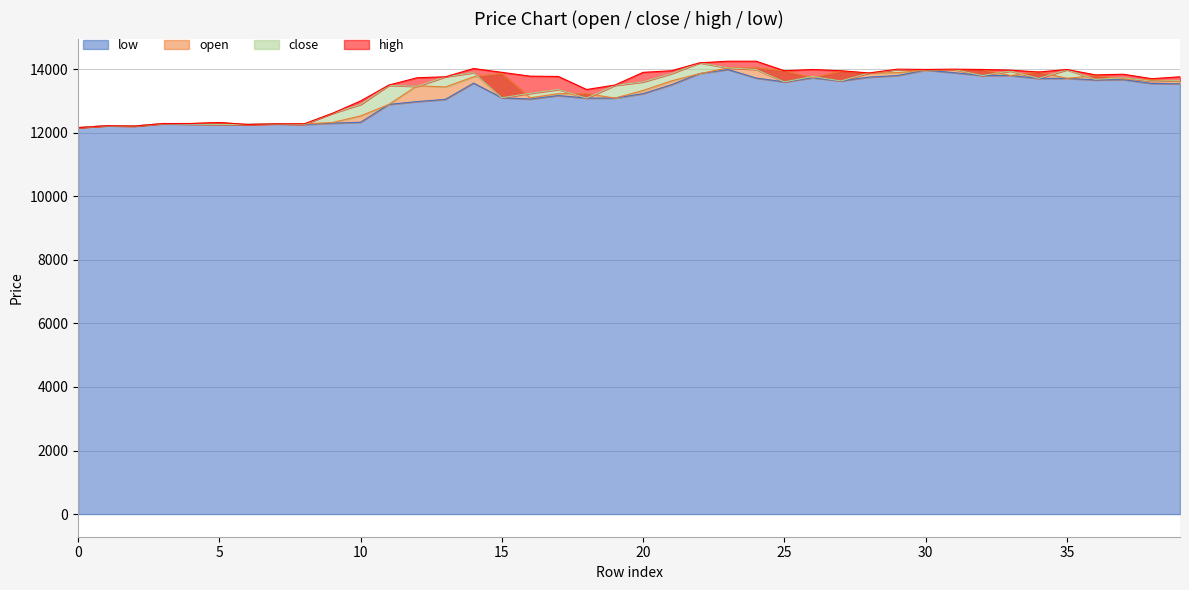

At which label does high first exceed 13820?

14